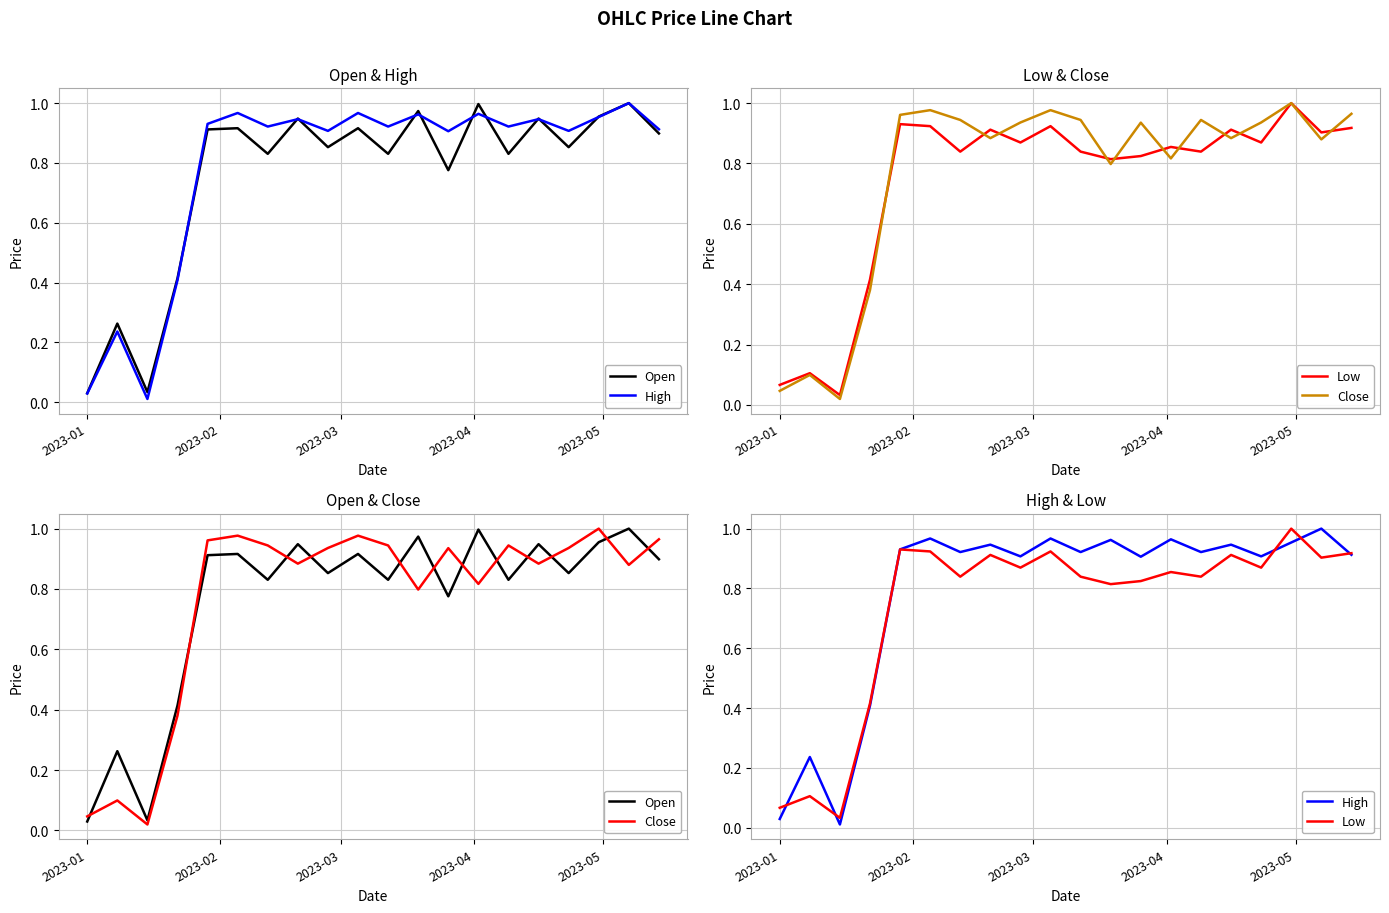

How many interior local peaks does the Open series have?

8